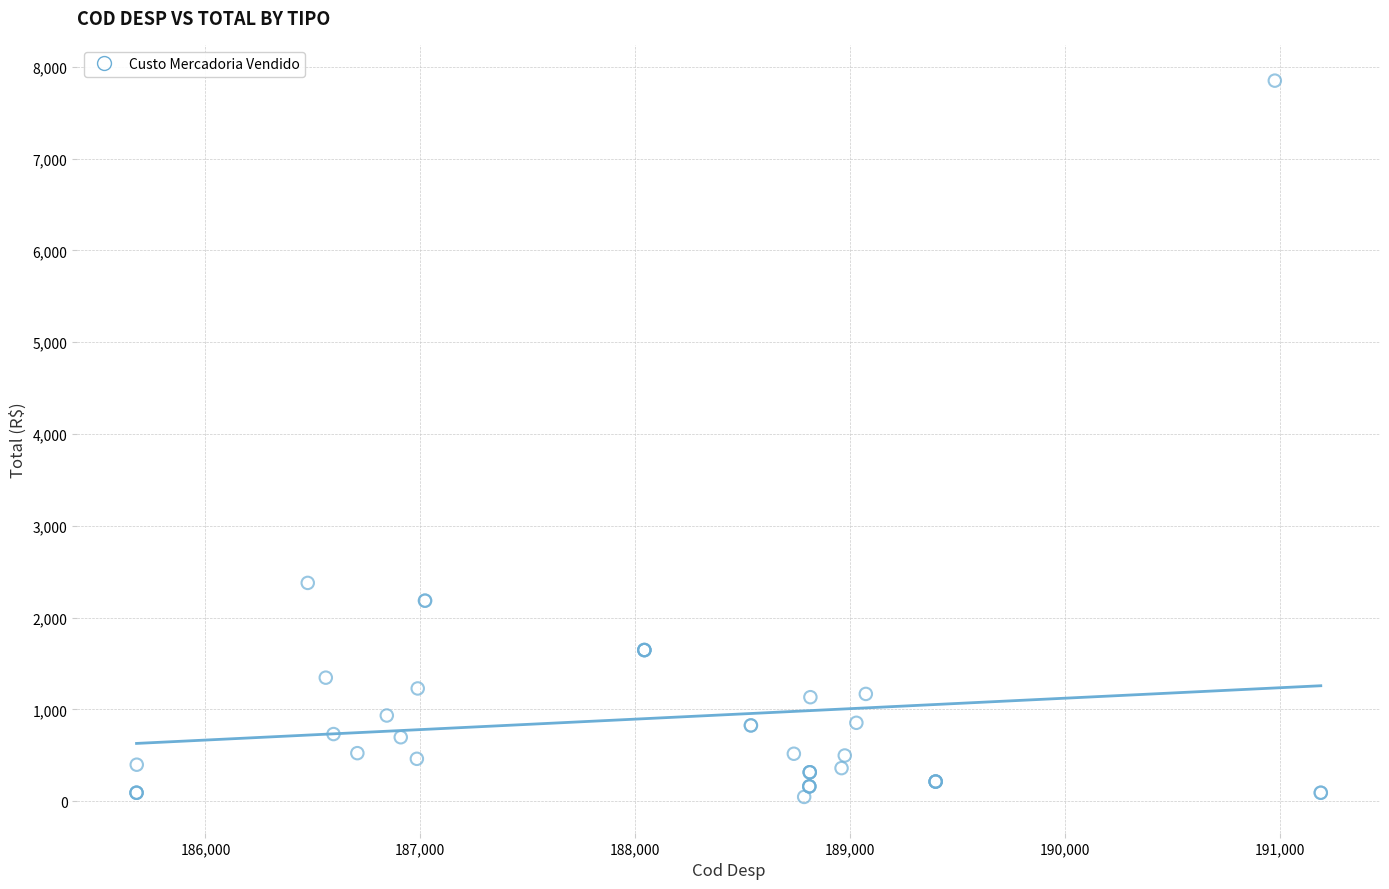

What Y value in the scatter plot is closest to 3948?

2378.6